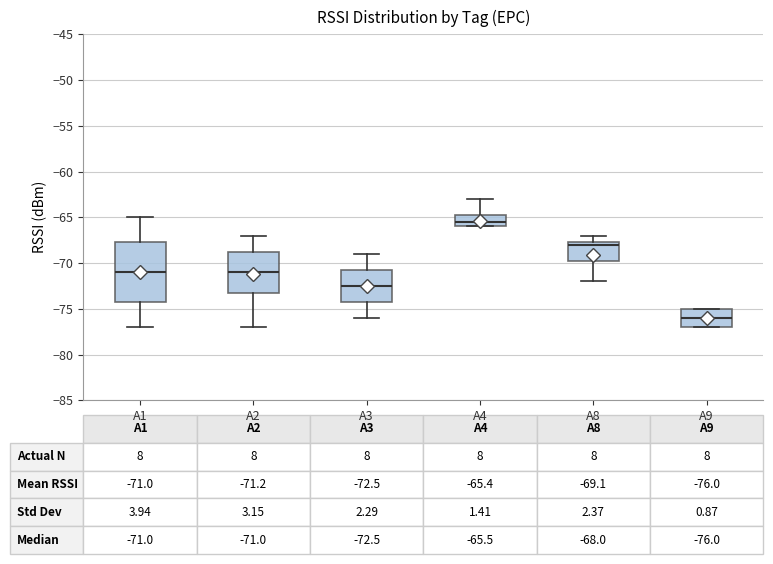

Comparing the boxes themselves (not the whiskers), which one is the tallest?

A1